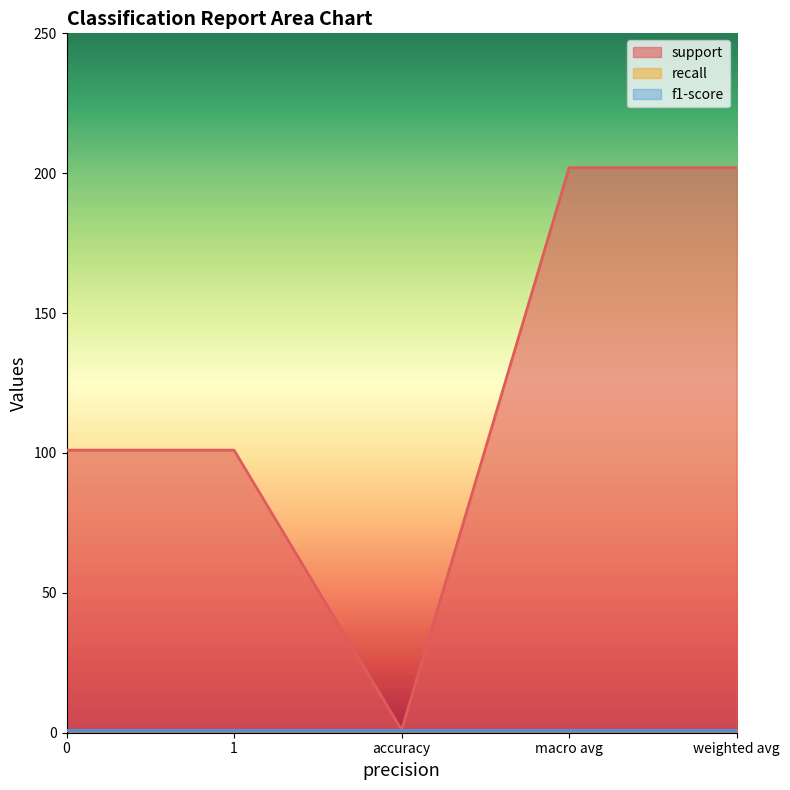

What are all the series names shown in the legend?

support, recall, f1-score